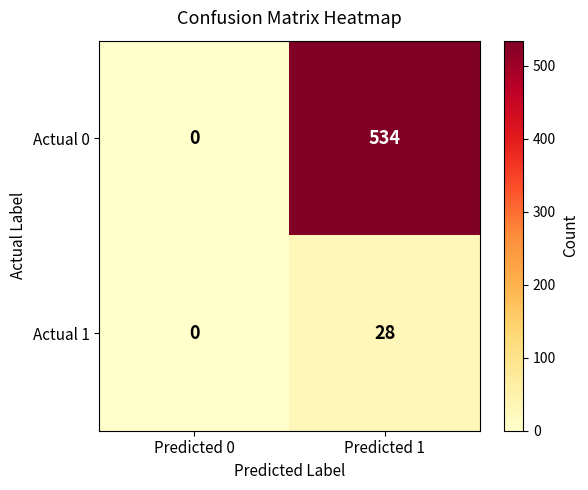

What is the sum of the Actual 1 values at Predicted 0 and Predicted 1?

28